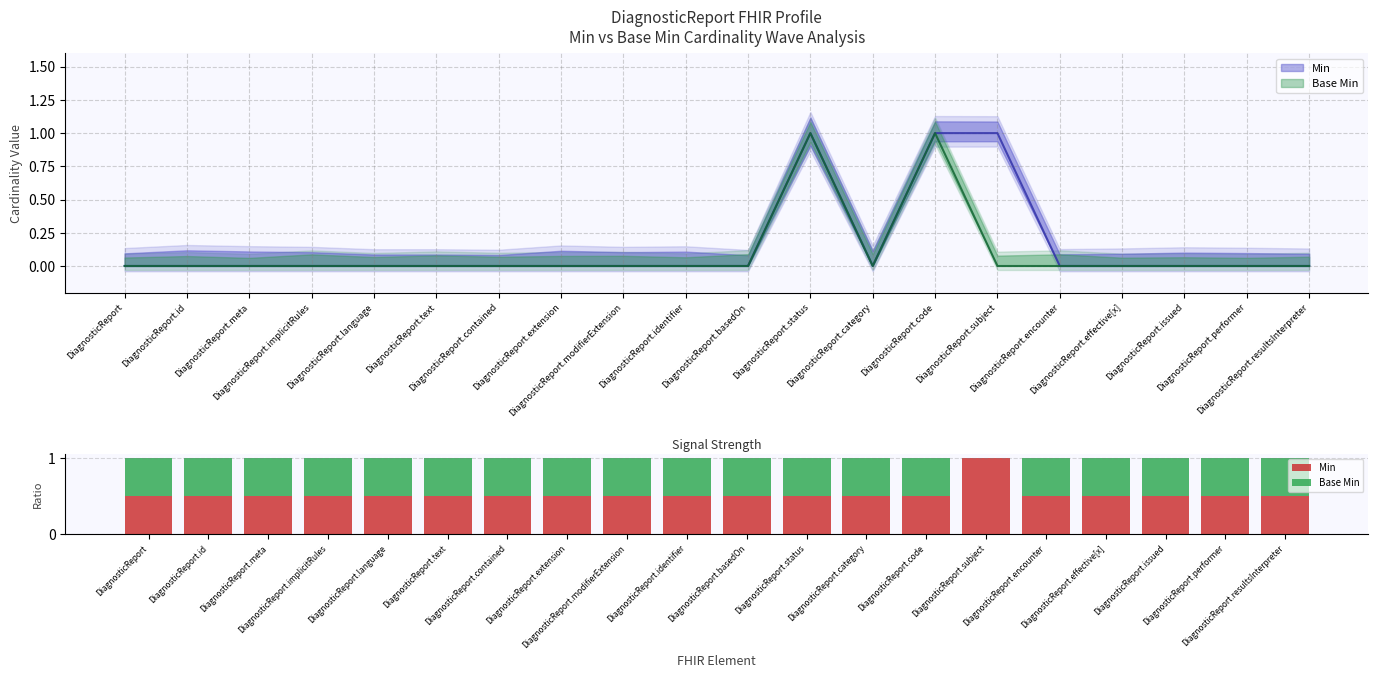

Which category has the highest value across all series?

DiagnosticReport.subject